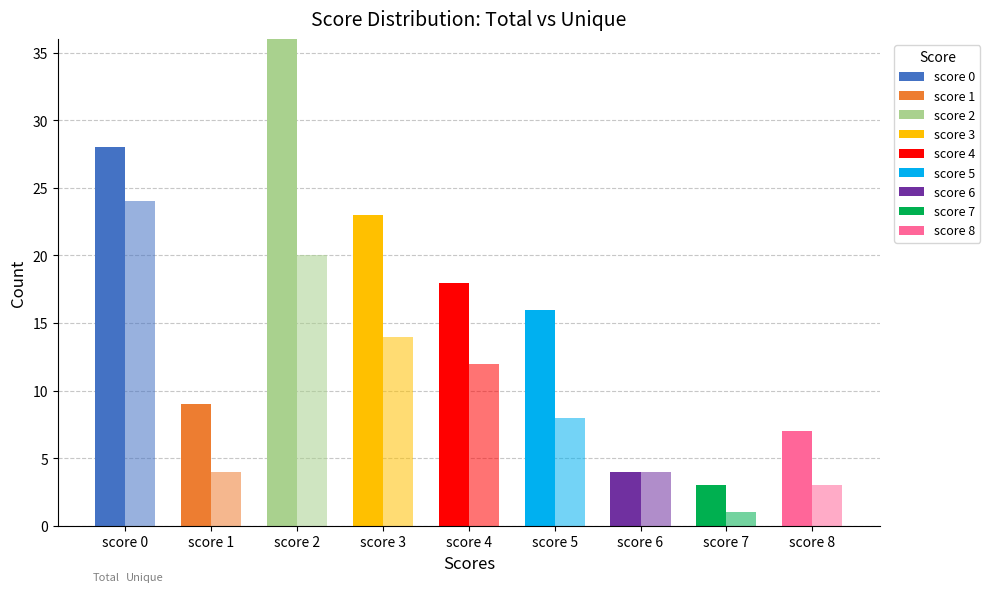

What is the total value across all series at score 5?

24